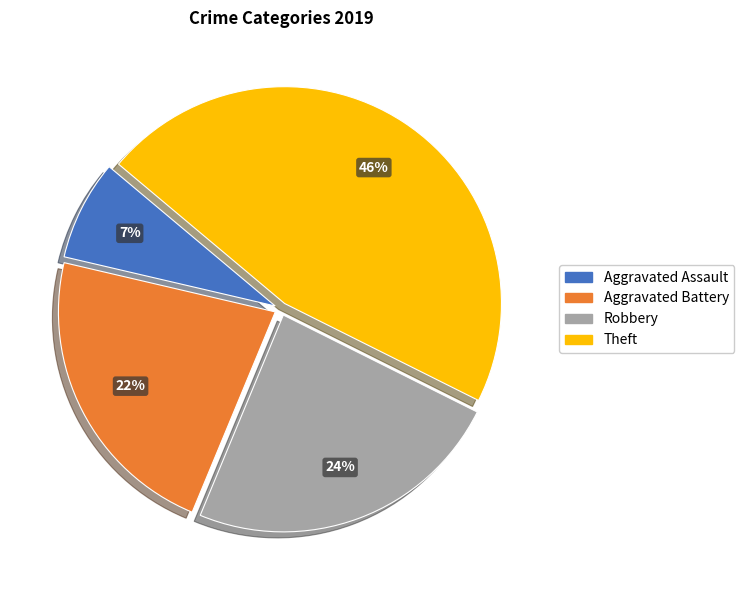

What is the largest slice in the pie chart?

Theft